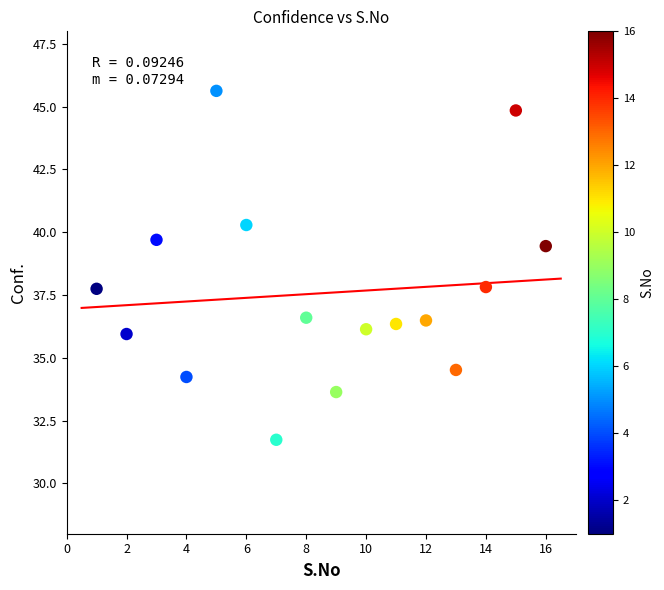

What is the range of X values (max minus min)?

15.0